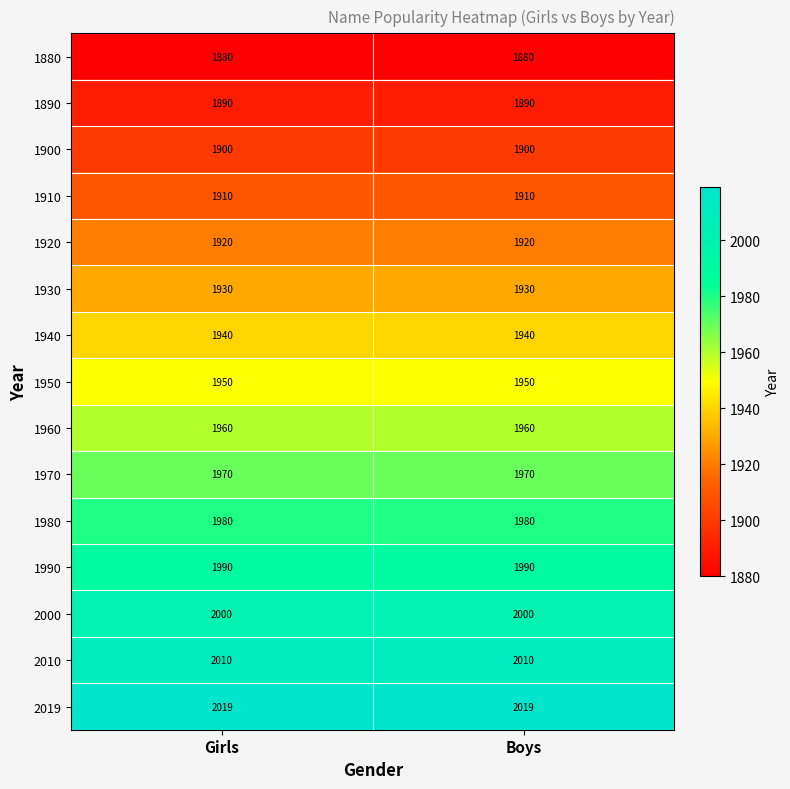

What is the difference between the highest and lowest values at Girls?

139